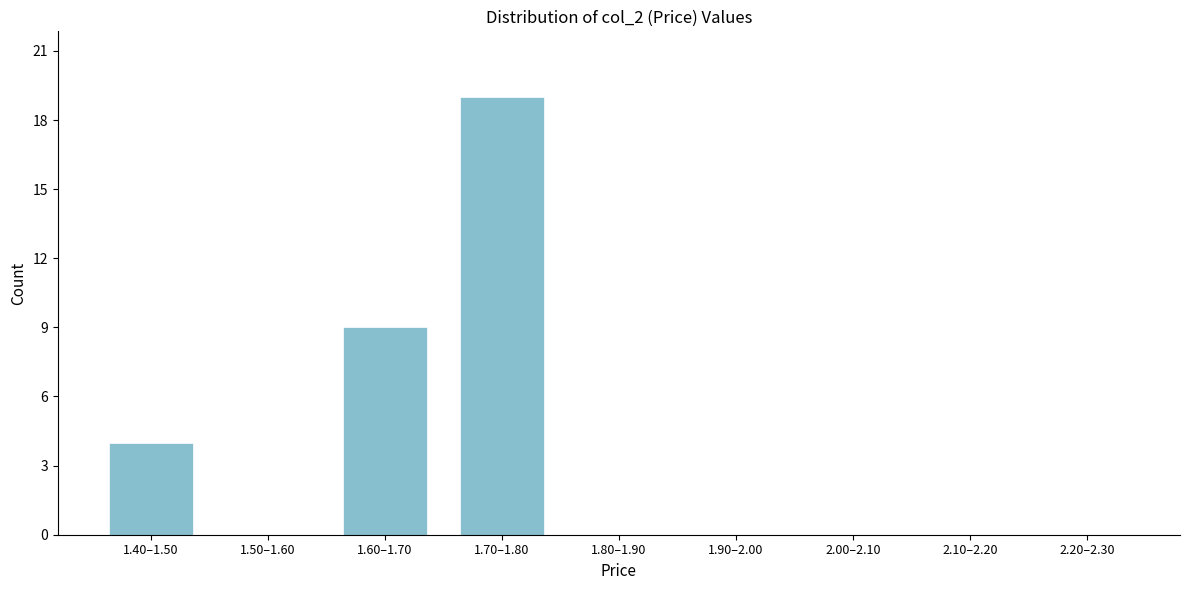

Reading left to right, what are all the values shown in this chart?

1.40–1.50=4	1.50–1.60=0	1.60–1.70=9	1.70–1.80=19	1.80–1.90=0	1.90–2.00=0	2.00–2.10=0	2.10–2.20=0	2.20–2.30=0